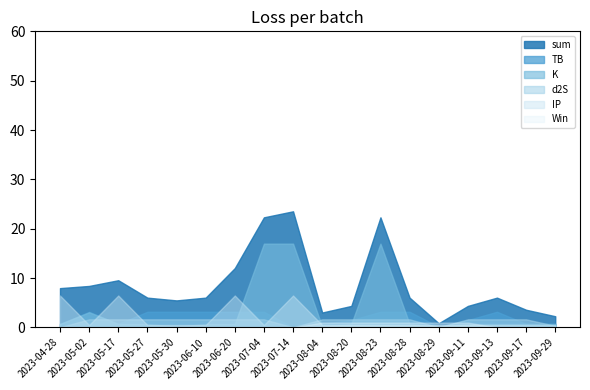

Which series has the largest total across all categories?

sum